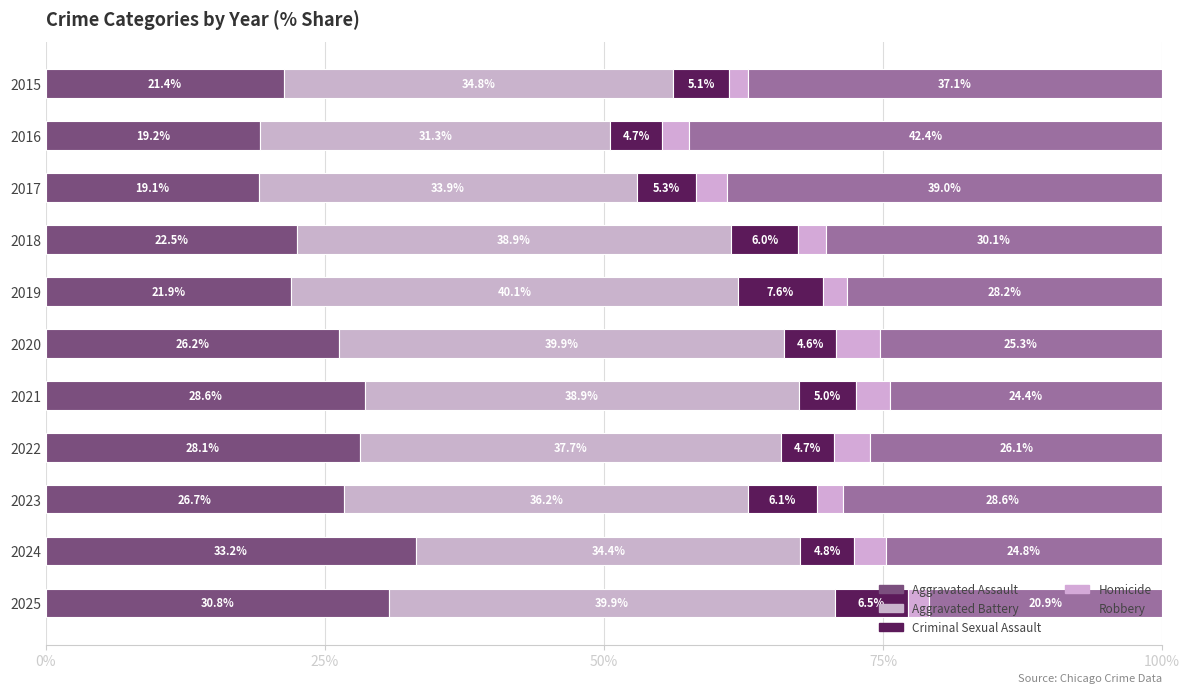

Count the number of categories in the chart.

11